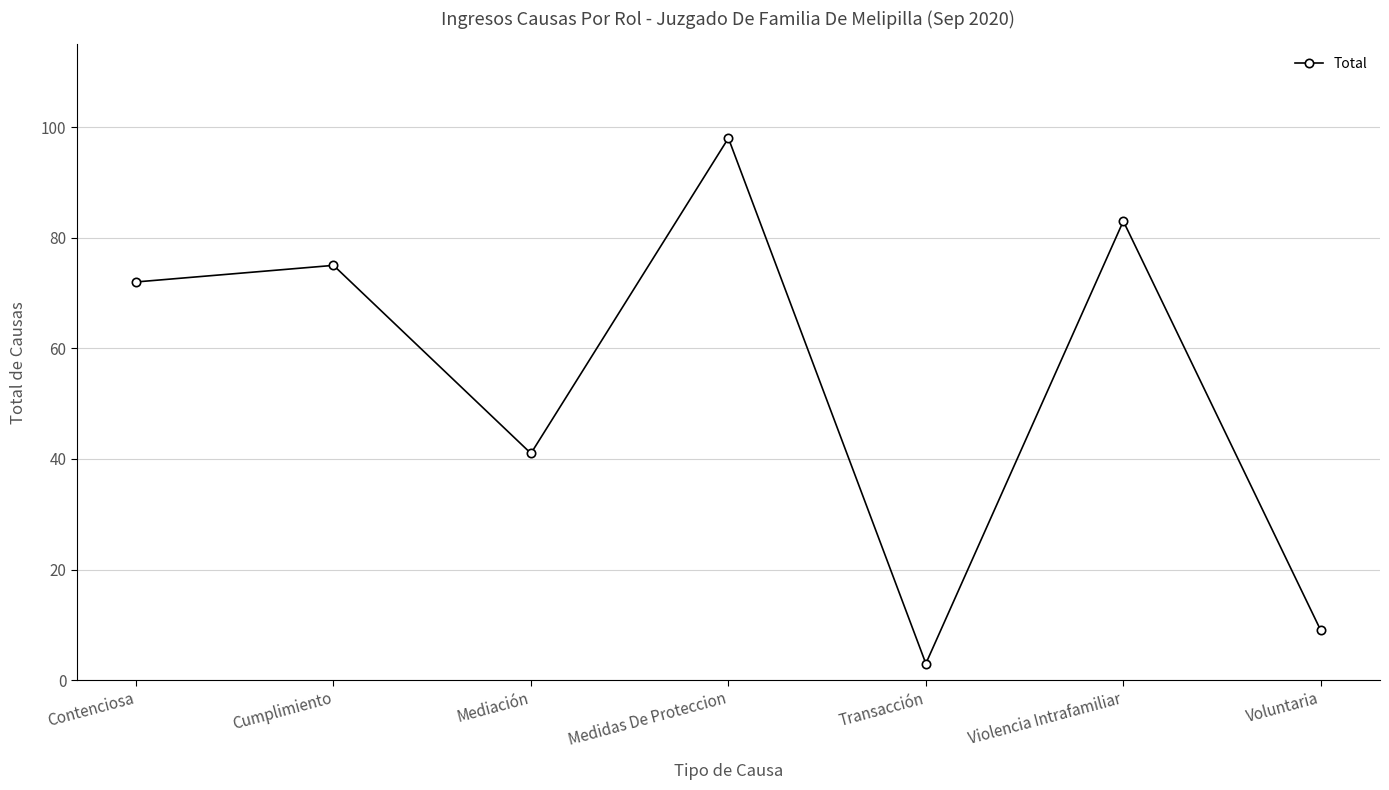

Rank the categories by value from highest to lowest.

Medidas De Proteccion, Violencia Intrafamiliar, Cumplimiento, Contenciosa, Mediación, Voluntaria, Transacción